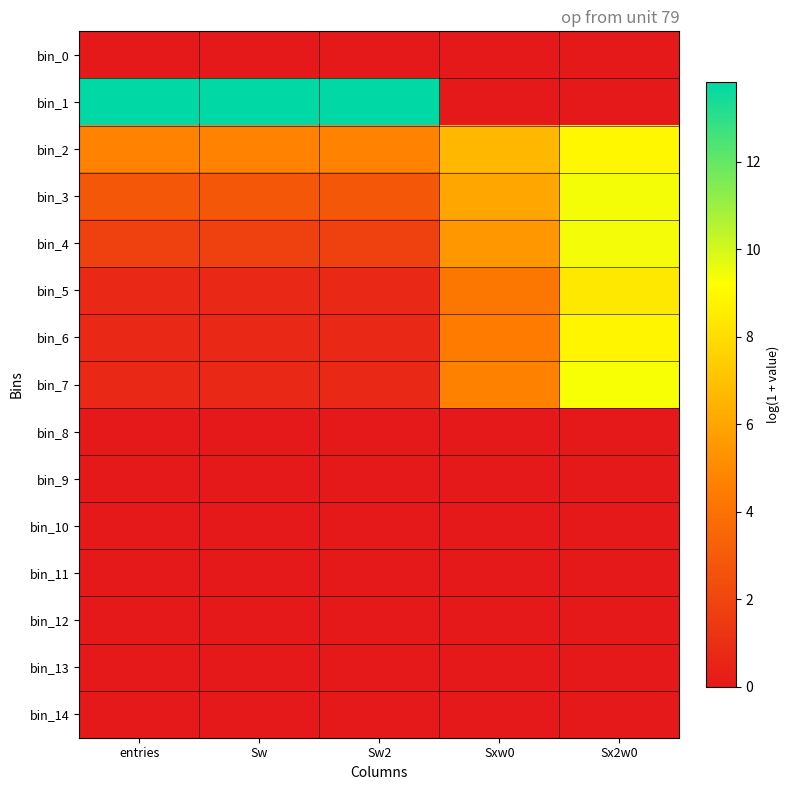

Which series has the largest range (max minus min)?

bin_1